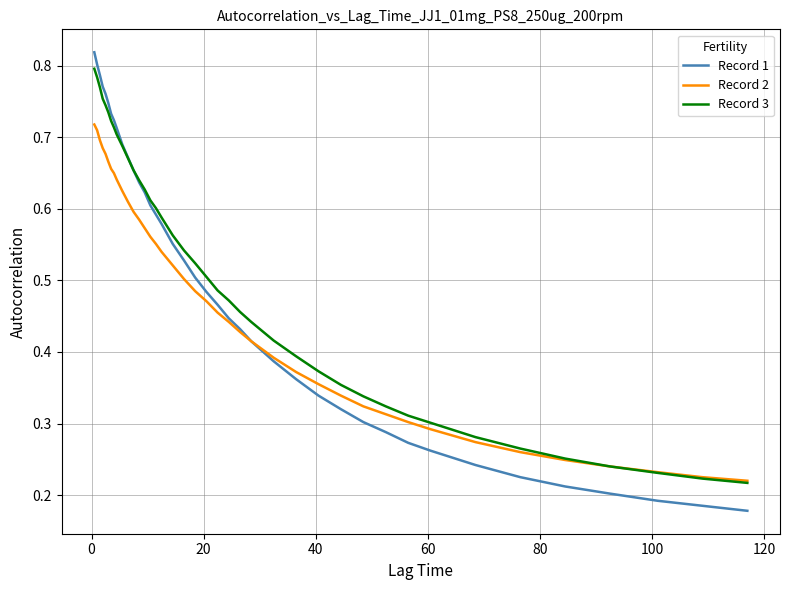

What is the maximum value shown in the chart?

0.8